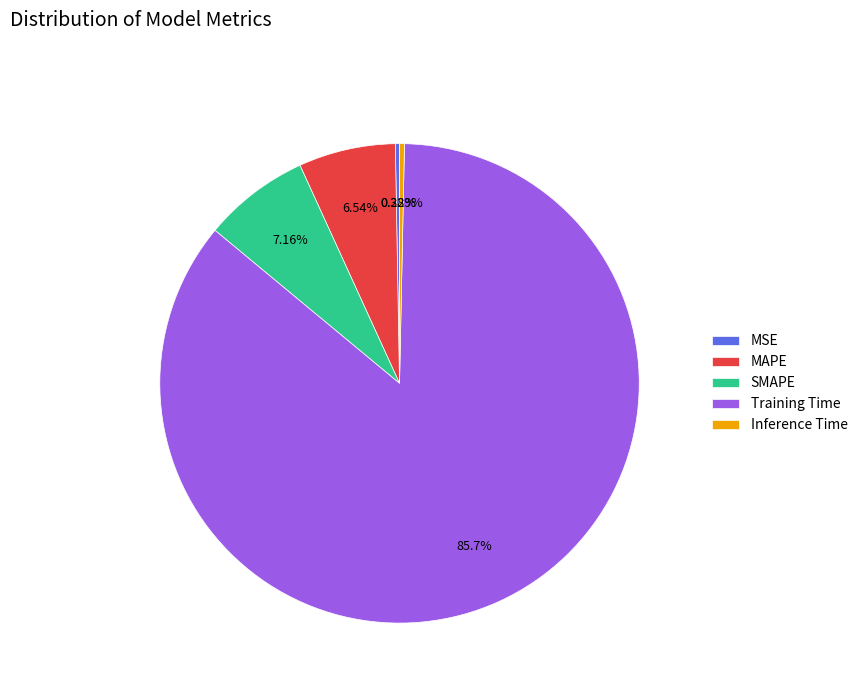

Which category accounts for the majority?

Training Time